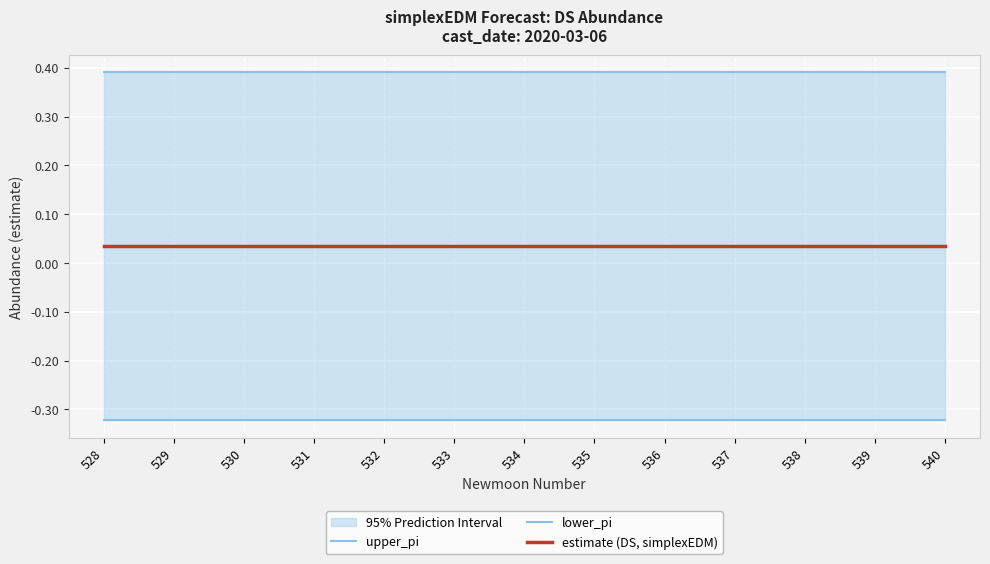

Which has a higher value, 538 or 531?

538